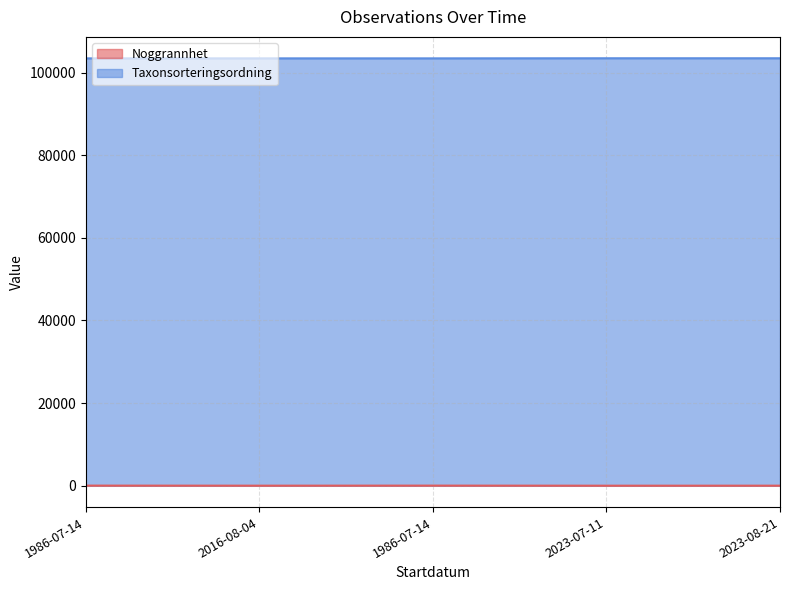

Which has a higher value, 2016-08-04 or 1986-07-14?

1986-07-14